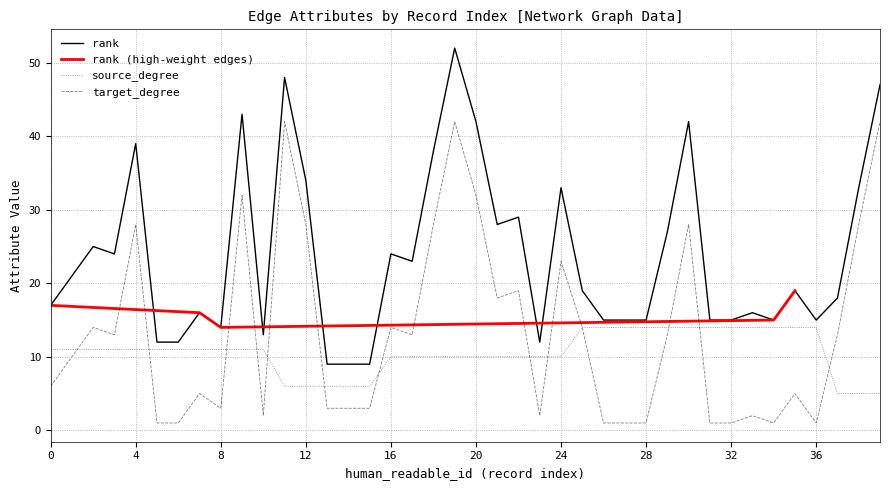

True or false: rank and source_degree intersect in this chart.

False